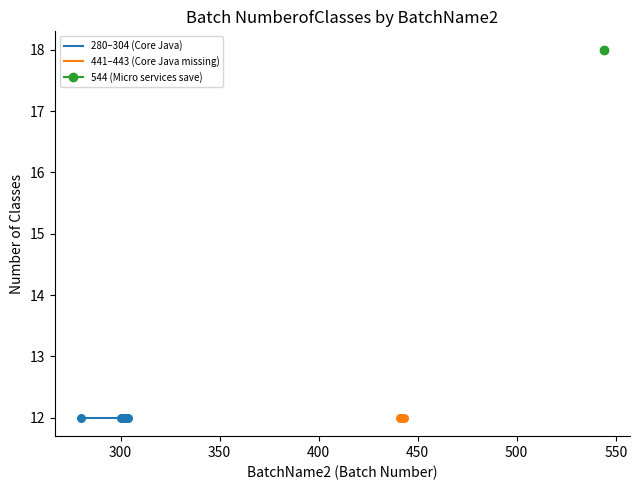

Between 301 and 304, which is larger?

301